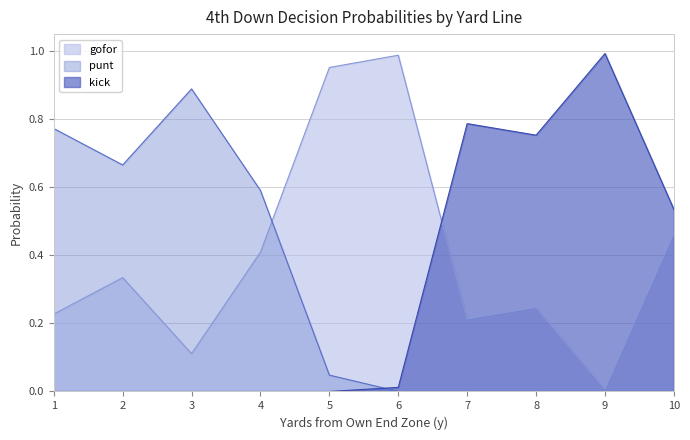

Where is punt nearest to the value 0?

6